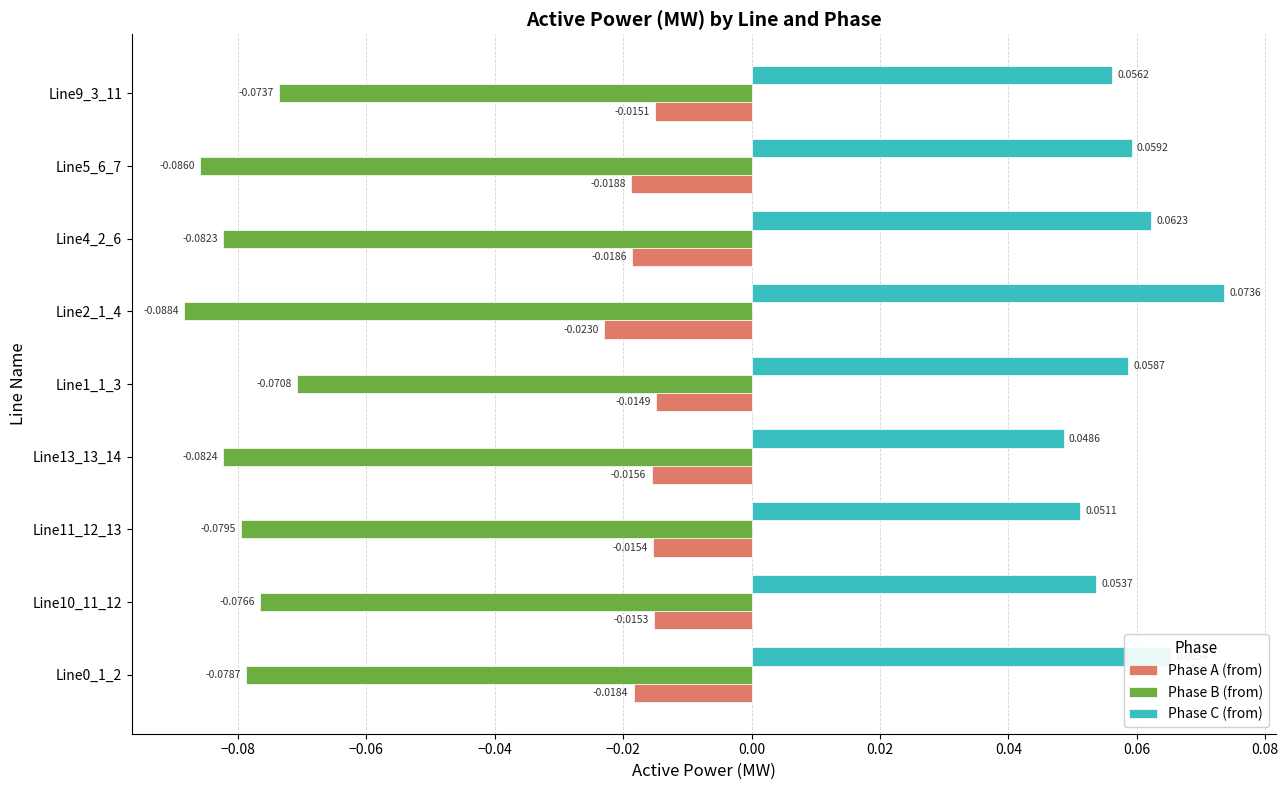

Rank the series by their average value, from highest to lowest.

Phase C (from), Phase A (from), Phase B (from)